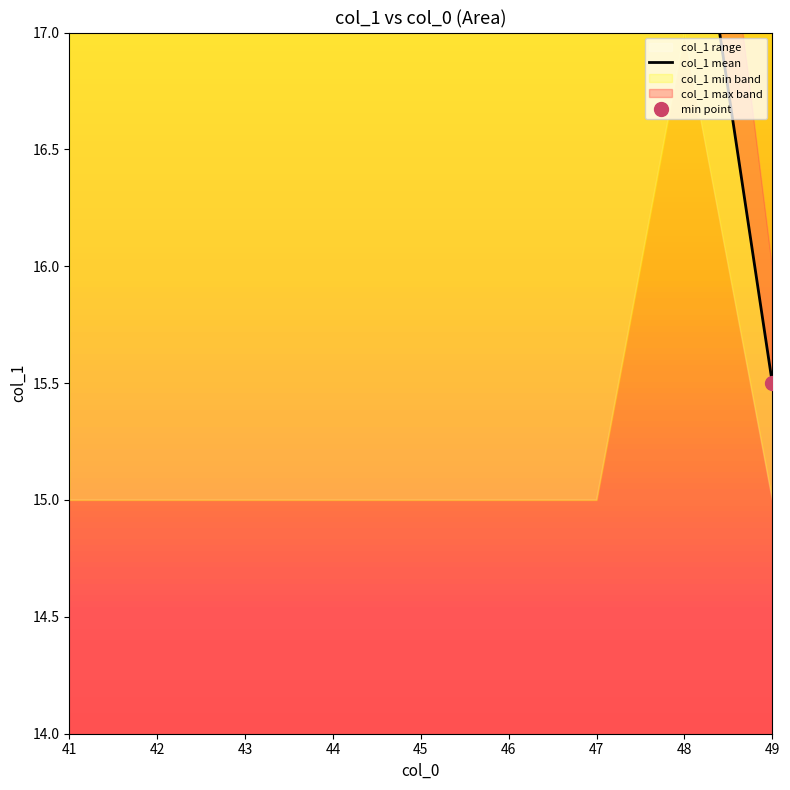

True or false: the data shows 10.4 at 41.

False